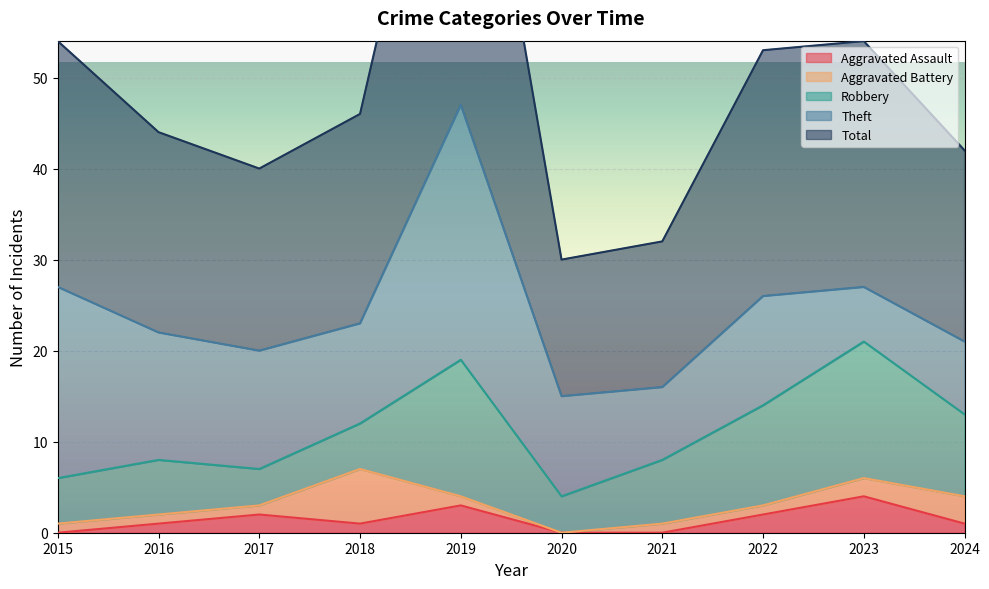

Rank the series at 2019 from lowest to highest value.

Aggravated Battery, Aggravated Assault, Robbery, Theft, Total